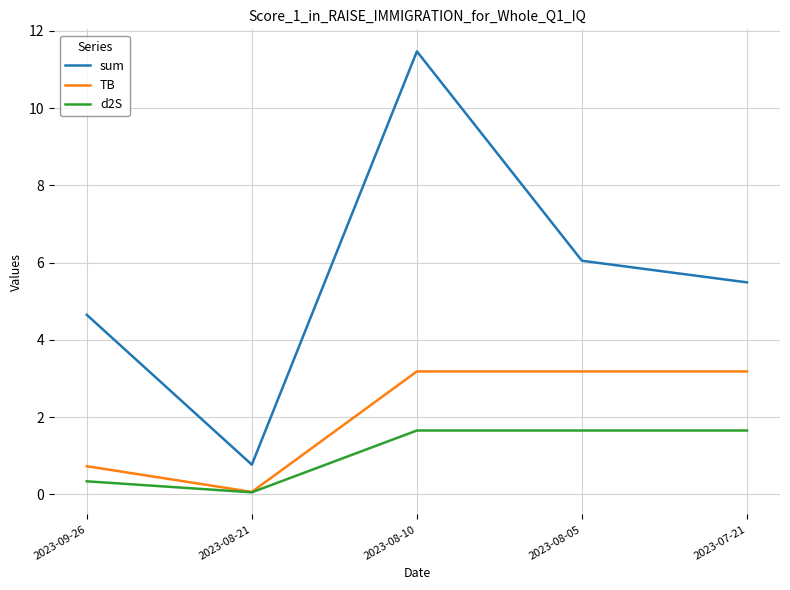

True or false: sum has a value of 6.0 at 2023-08-05.

True